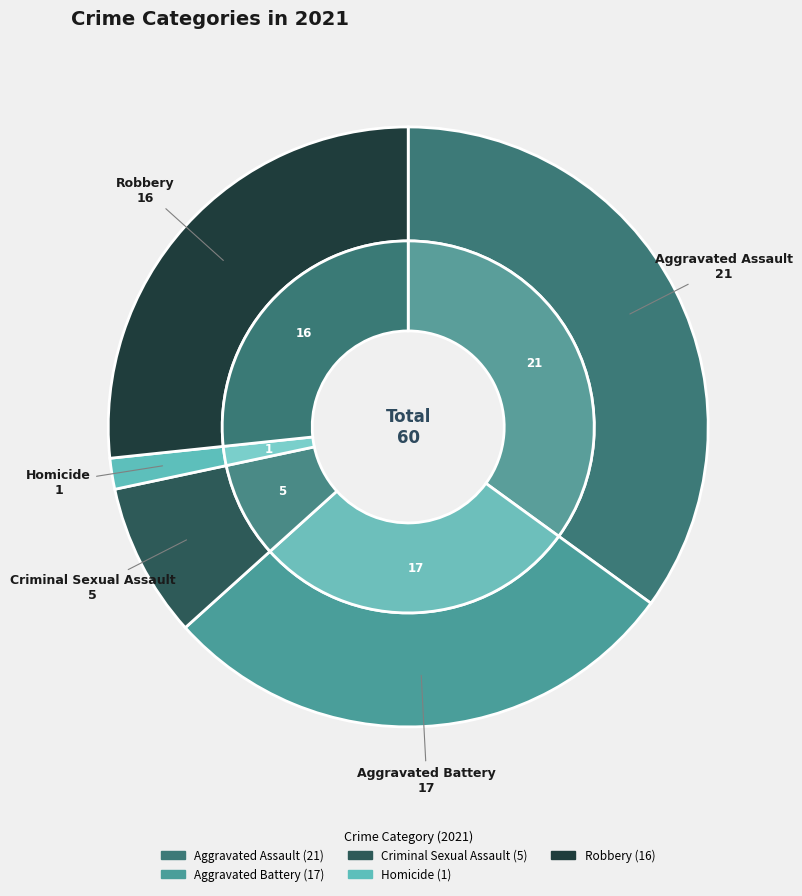

Is Robbery the majority of the pie?

No